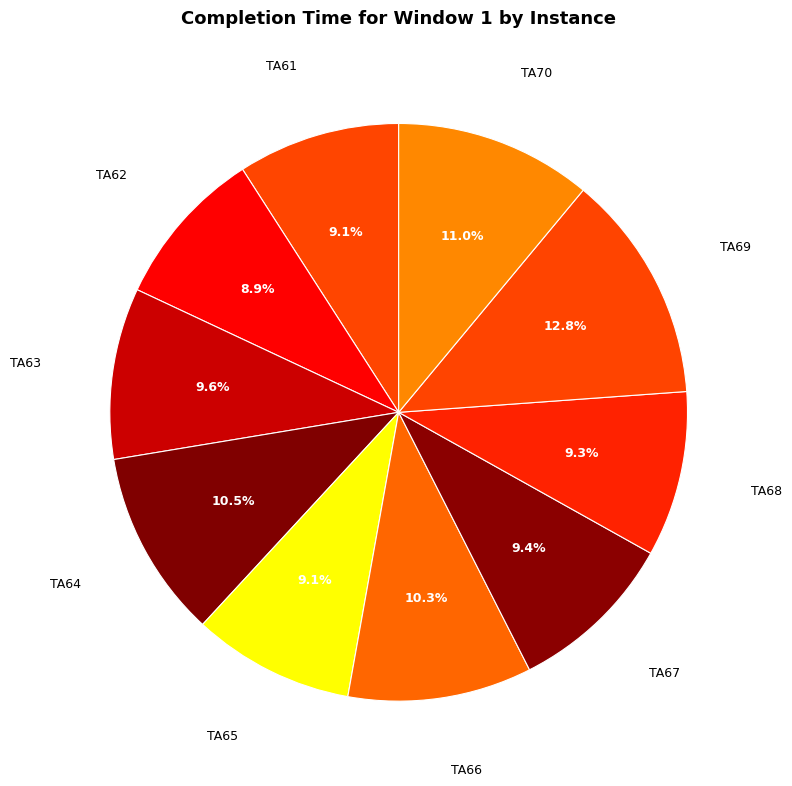

To the nearest percent, what percentage of the pie is TA68?

9%